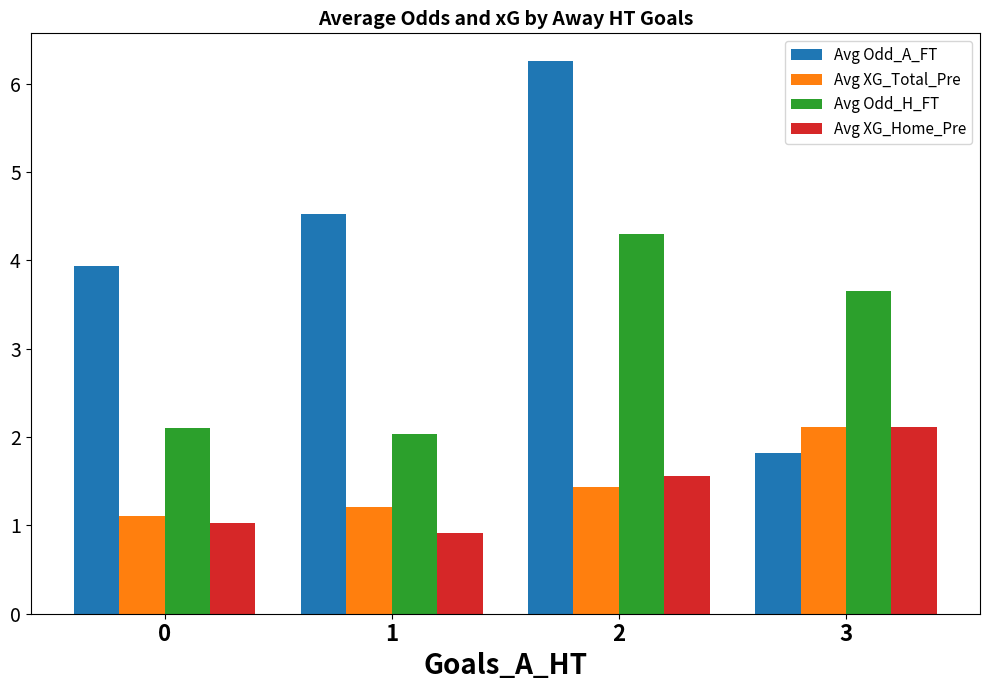

Which series has the largest range (max minus min)?

Avg Odd_A_FT